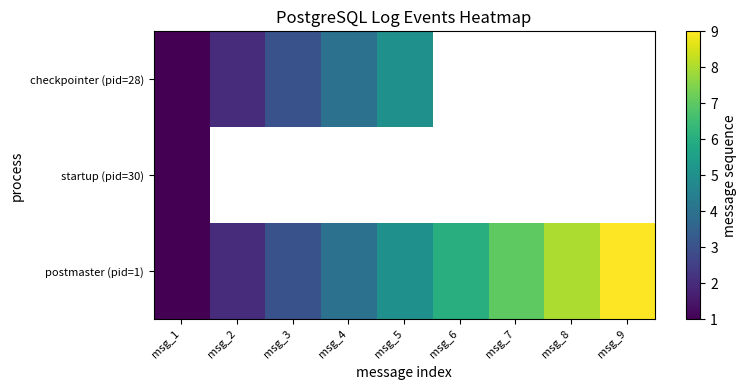

The value of postmaster (pid=1) at msg_1 is 1.0. True or false?

True